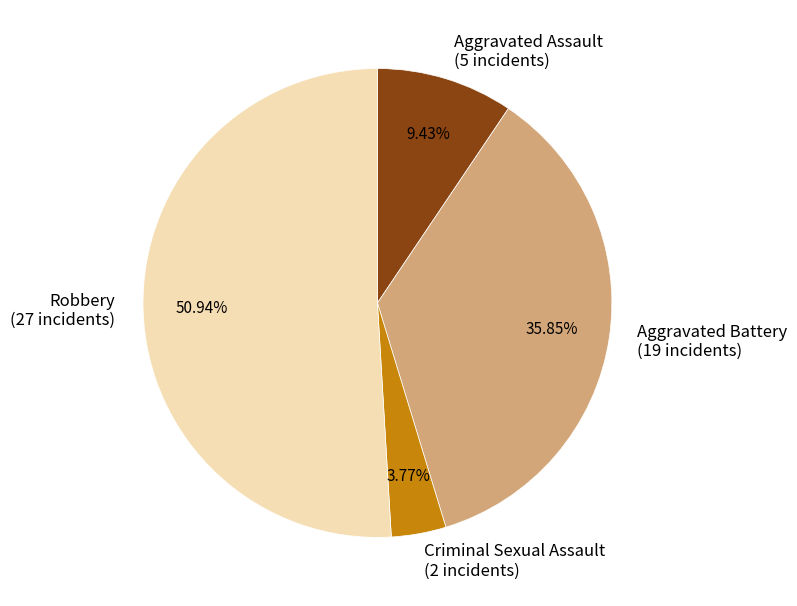

Between Criminal Sexual Assault (2 incidents) and Robbery (27 incidents), which is larger?

Robbery (27 incidents)